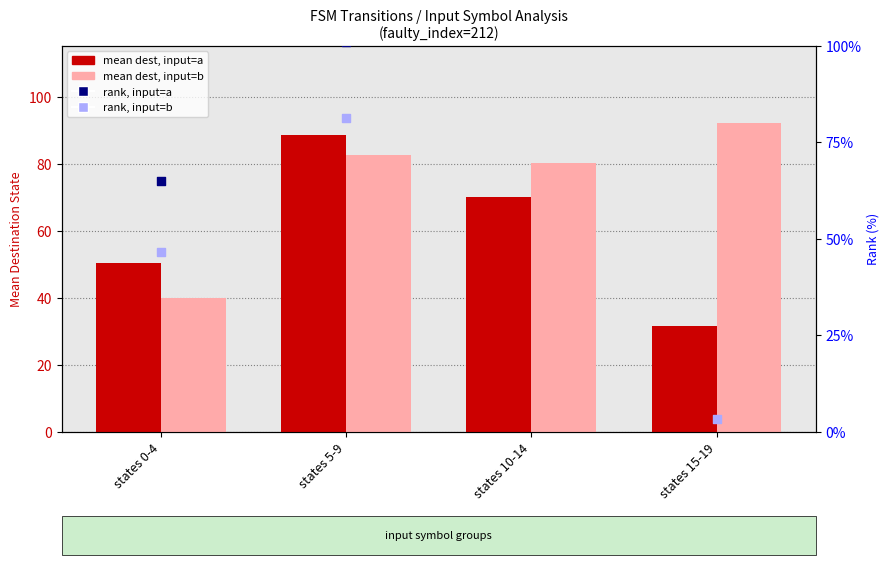

At how many categories does at least one series exceed 22?

4